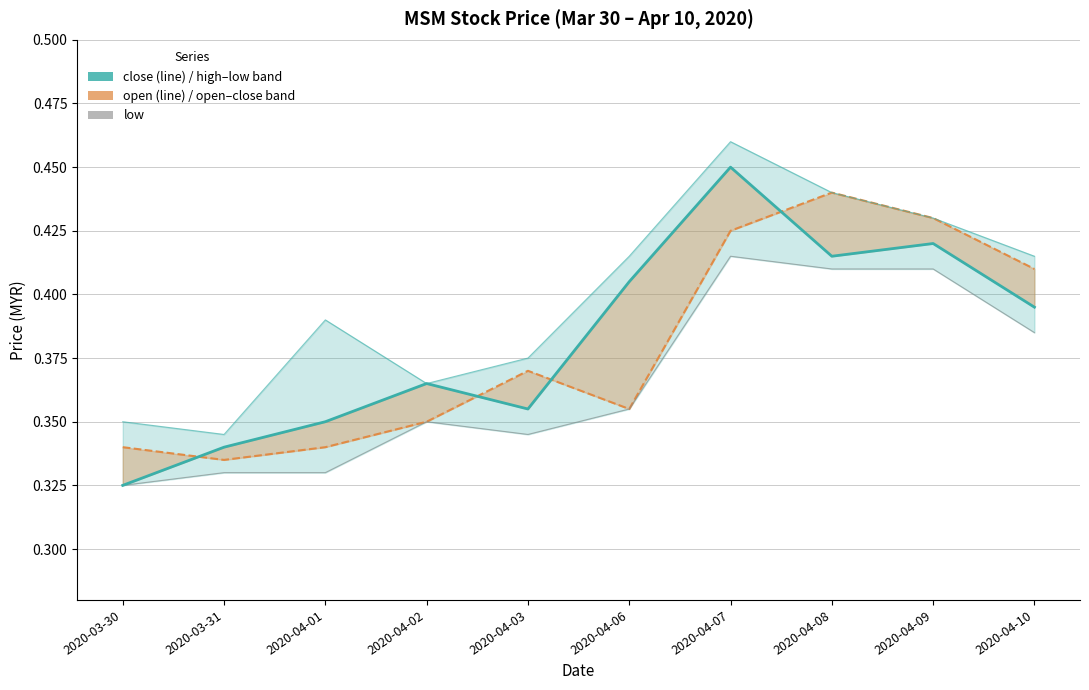

Reading right to left, list all the values displayed in this chart.

close: 0.4	0.4	0.4	0.5	0.4	0.4	0.4	0.3	0.3	0.3
open: 0.4	0.4	0.4	0.4	0.4	0.4	0.3	0.3	0.3	0.3
high: 0.4	0.4	0.4	0.5	0.4	0.4	0.4	0.4	0.3	0.3
low: 0.4	0.4	0.4	0.4	0.4	0.3	0.3	0.3	0.3	0.3